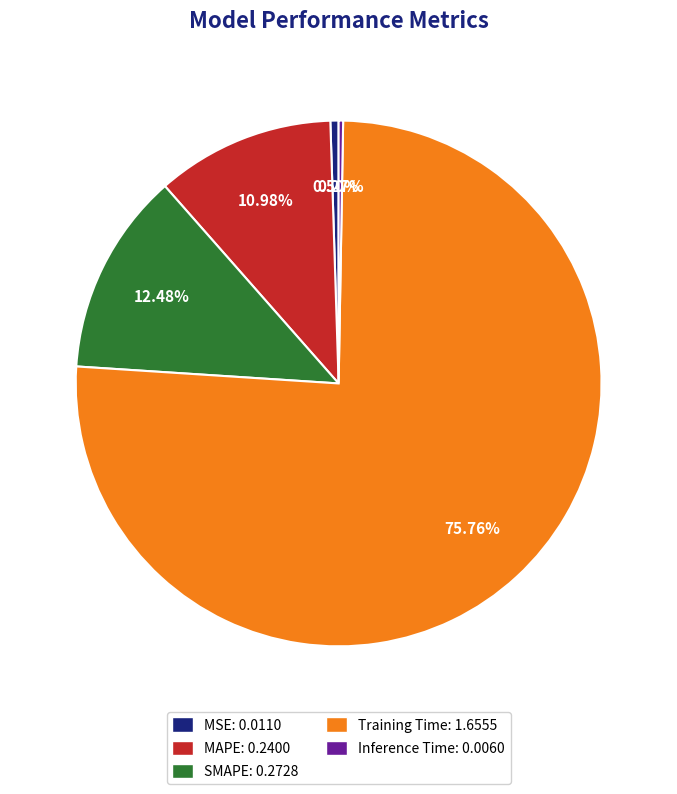

To the nearest percent, what portion does Training Time represent?

76%